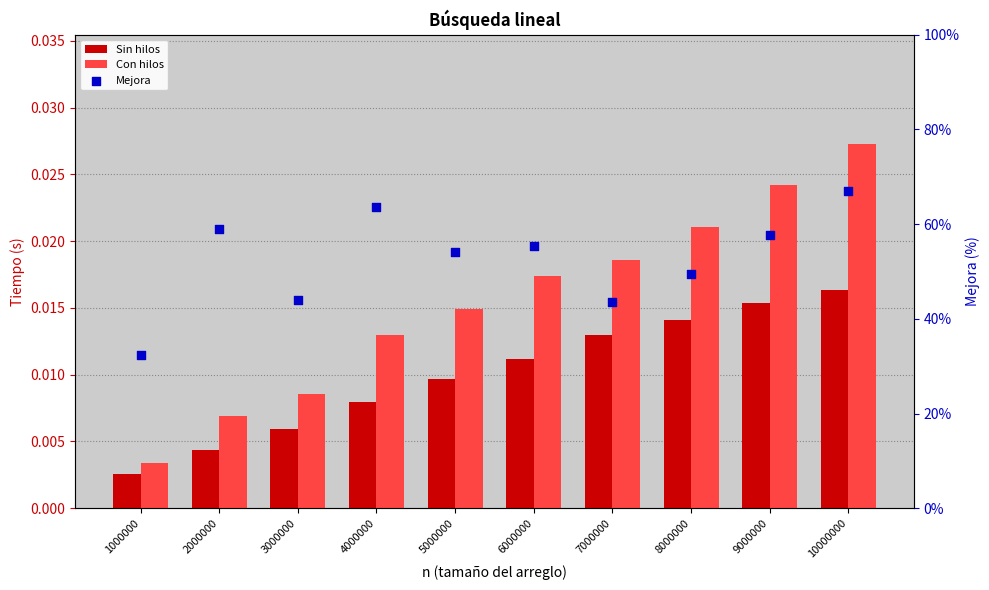

At how many categories does at least one series exceed 0?

10